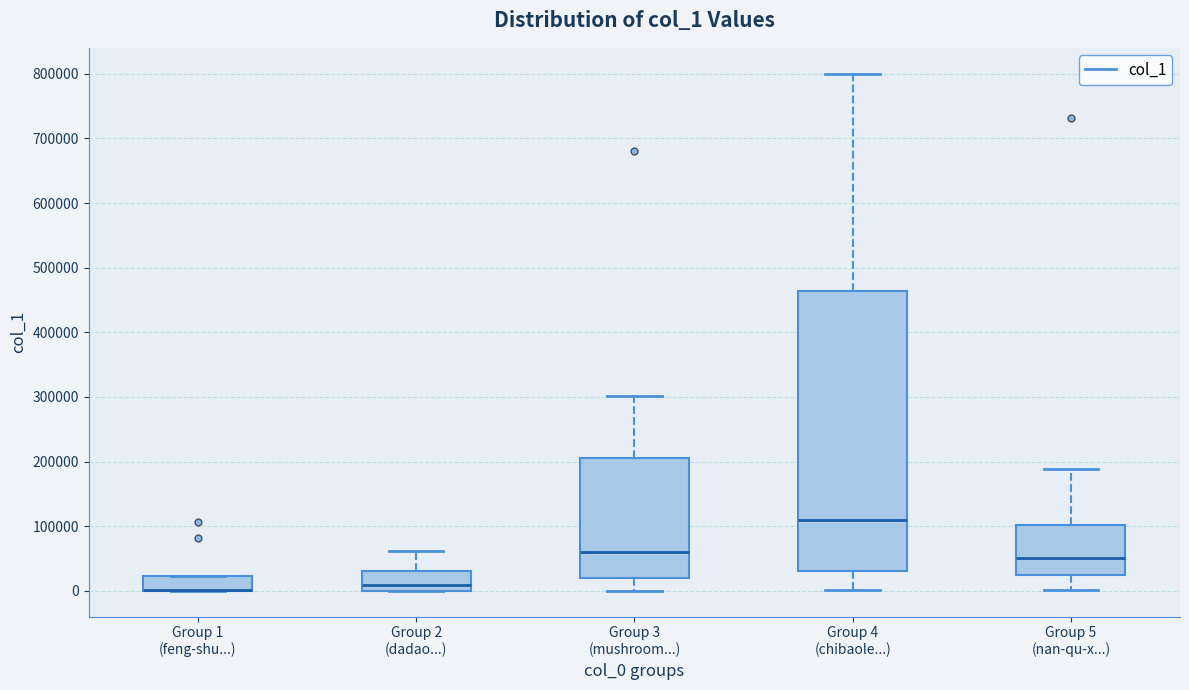

Reading left to right, transcribe this box plot: for each box, give where its median line is, the range the box spans, and where its two whiskers end, as read against the y-axis. The values are not printed on the chart, so give them approximately, as read against the axis.

Group 1 (feng-shu...): median 0 (drawn on the box's lower edge), box 0 to 20000, whiskers 0 to 20000
Group 2 (dadao...): median 10000, box 0 to 30000, whiskers 0 to 60000
Group 3 (mushroom...): median 60000, box 20000 to 200000, whiskers 0 to 300000
Group 4 (chibaole...): median 110000, box 30000 to 460000, whiskers 0 to 800000
Group 5 (nan-qu-x...): median 50000, box 30000 to 100000, whiskers 0 to 190000